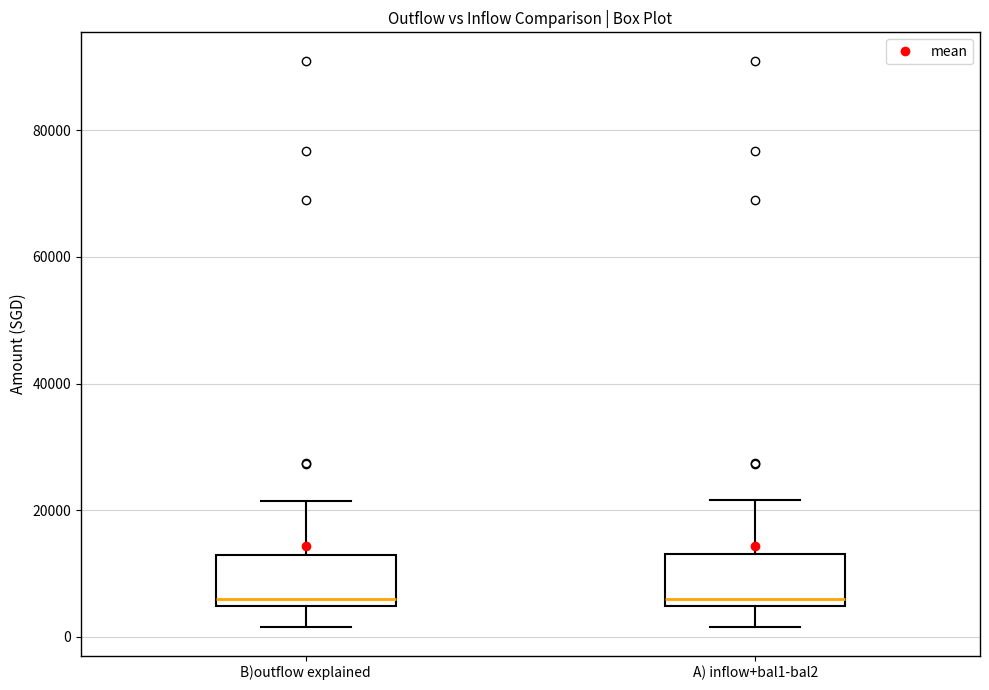

Reading left to right, read every box against the y-axis: the position of its median line, the range the box covers, and the ends of its whiskers. The values are not printed on the chart, so give them approximately, as read against the axis.

B)outflow explained: median 6000, box 4000 to 14000, whiskers 2000 to 22000
A) inflow+bal1-bal2: median 6000, box 4000 to 14000, whiskers 2000 to 22000